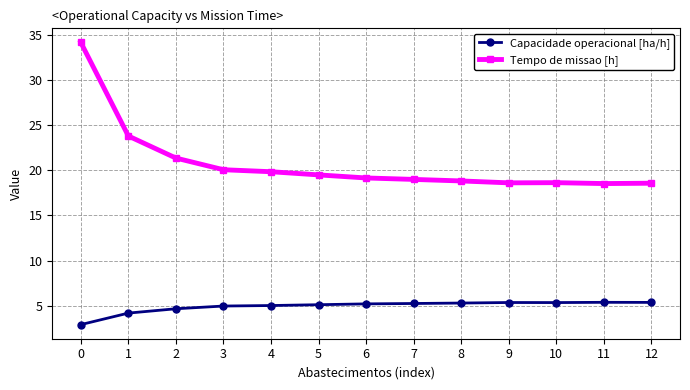

What is the difference between the second highest and second lowest values in the Tempo de missao [h] series?

5.2